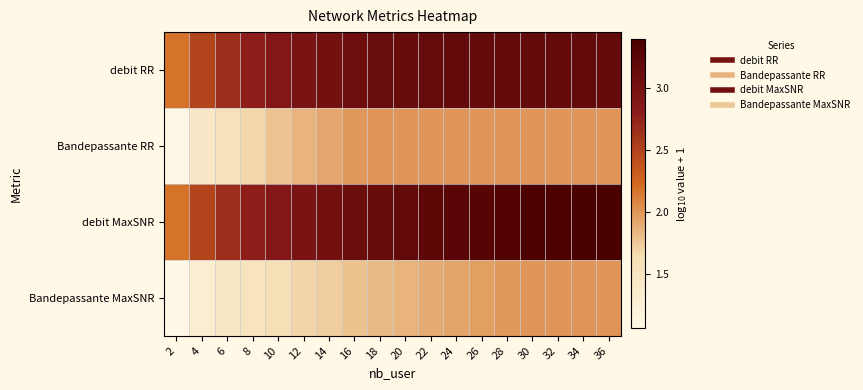

Which series has the largest total across all categories?

debit MaxSNR